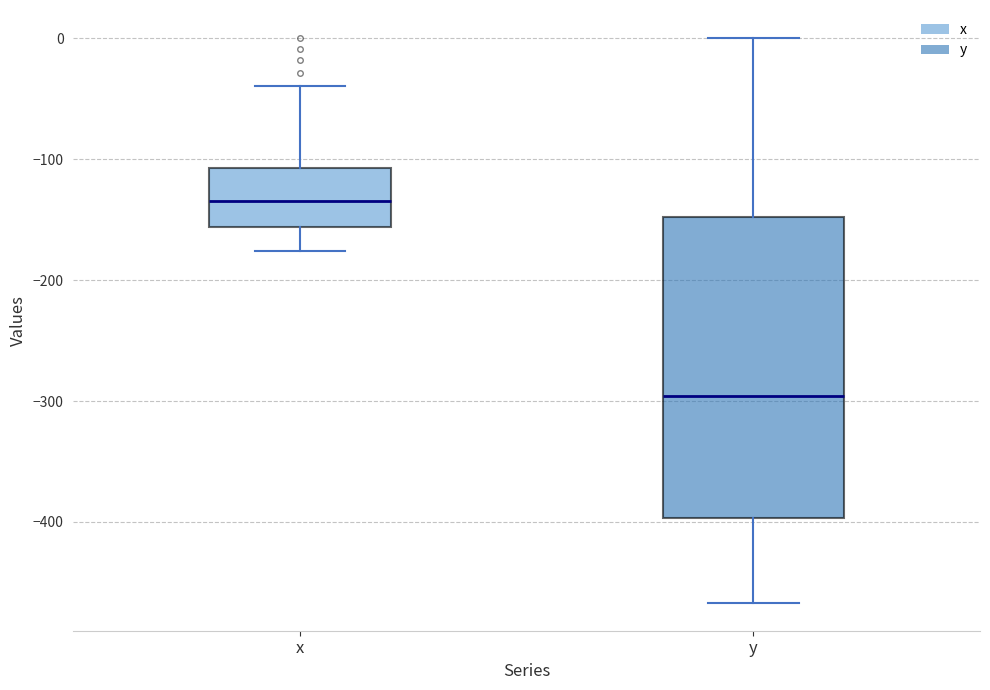

Reading left to right, read every box against the y-axis: the position of its median line, the range the box covers, and the ends of its whiskers. The values are not printed on the chart, so give them approximately, as read against the axis.

x: median -130, box -160 to -110, whiskers -180 to -40
y: median -300, box -400 to -150, whiskers -470 to 0